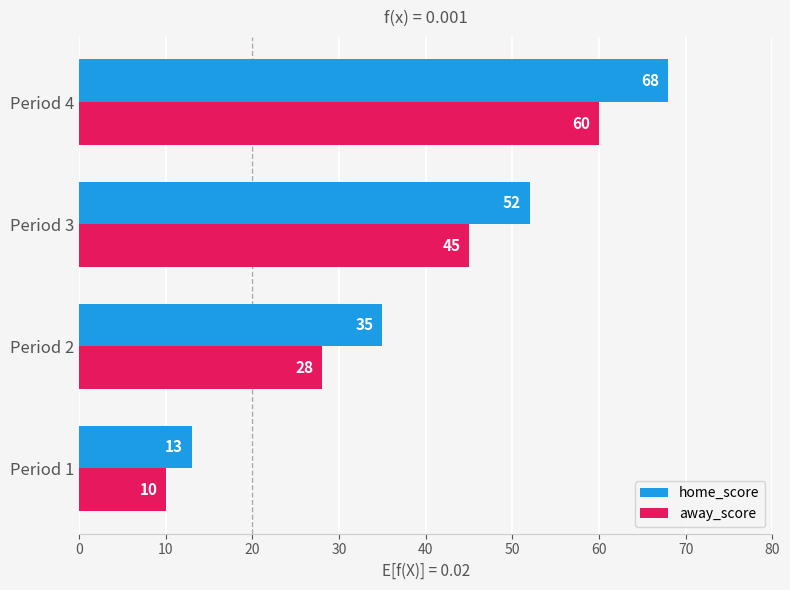

What is the greatest value displayed?

68